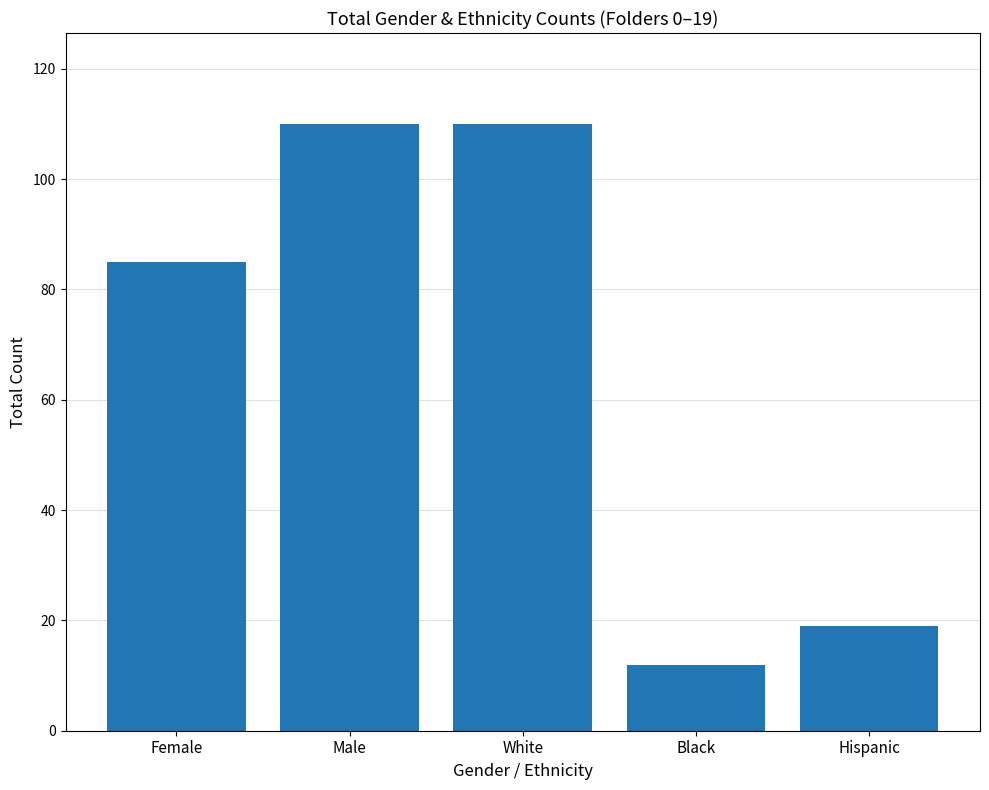

At which category does the chart reach its minimum across all series?

Black